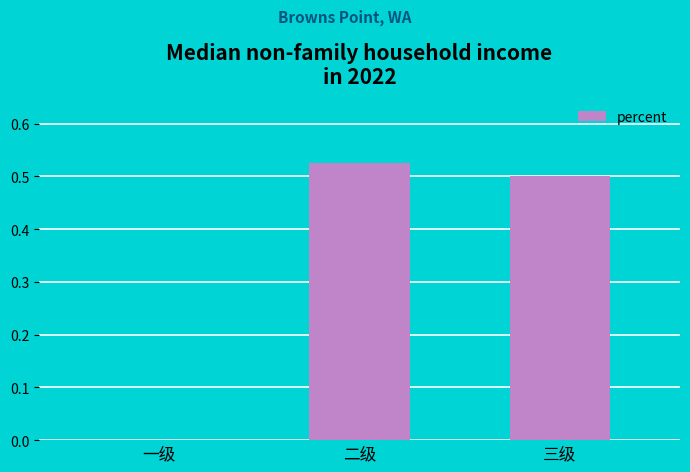

Are the bars grouped side by side (vs. stacked)?

No